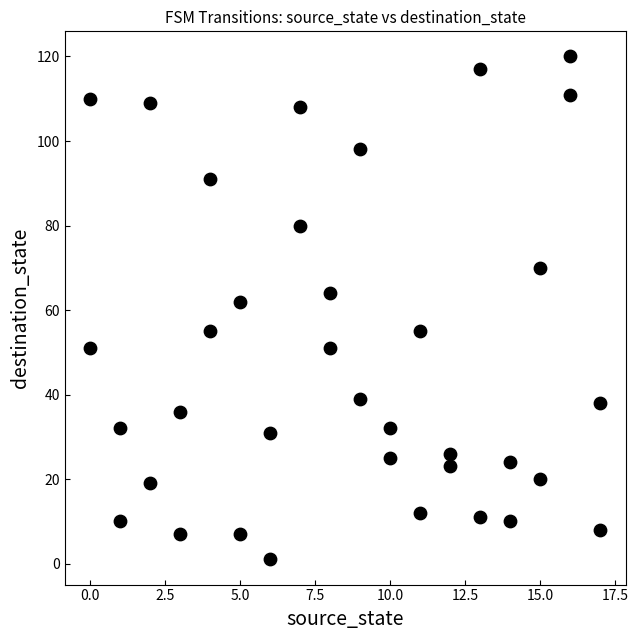

What Y value in the scatter plot is closest to 60?

62